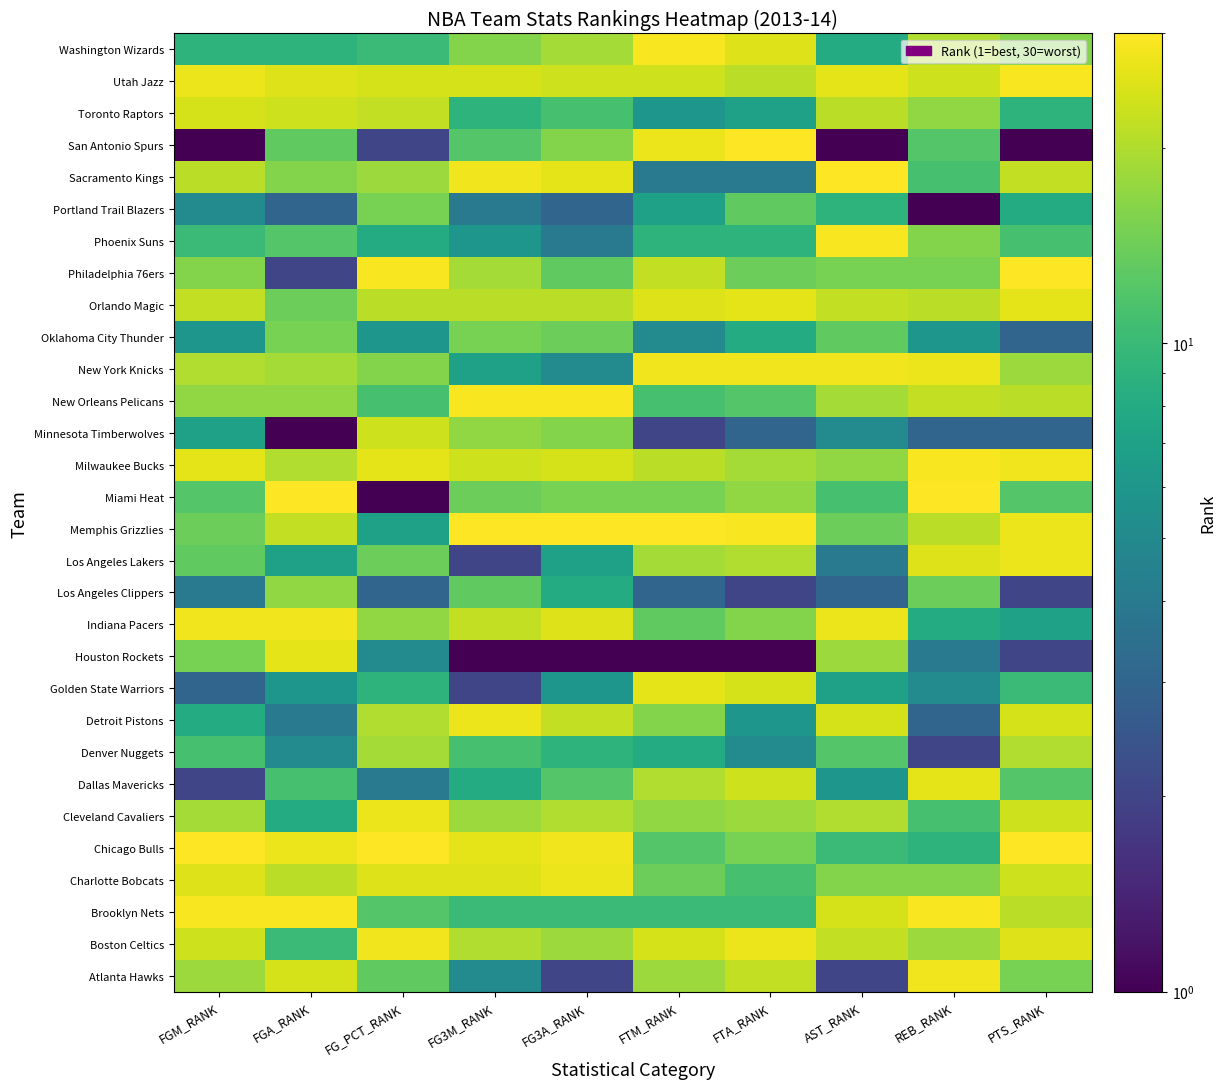

Which category has the lowest value across all series?

FG3M_RANK